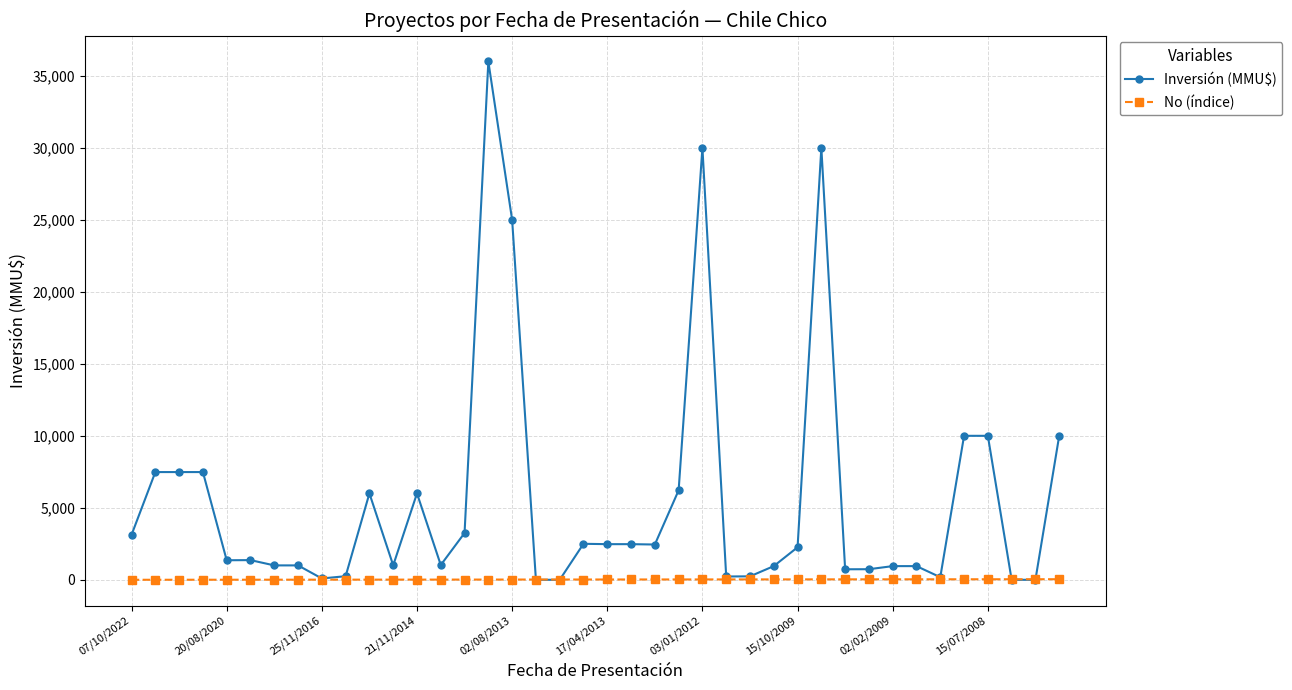

List the series in order of their overall mean, lowest first.

No (índice), Inversión (MMU$)